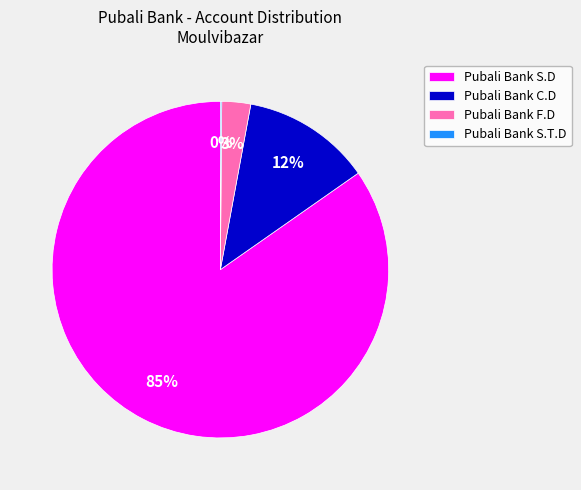

To the nearest percent, what is the difference between the largest and smallest slice percentages?

85%